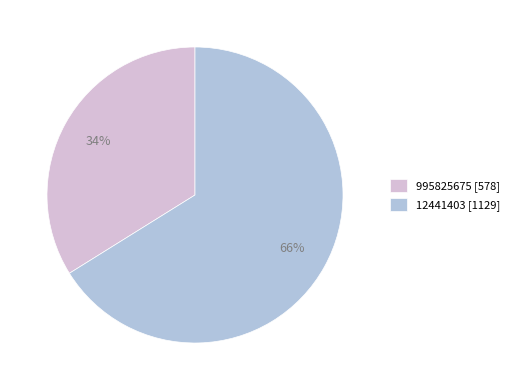

Rank the categories by value from highest to lowest.

12441403, 995825675